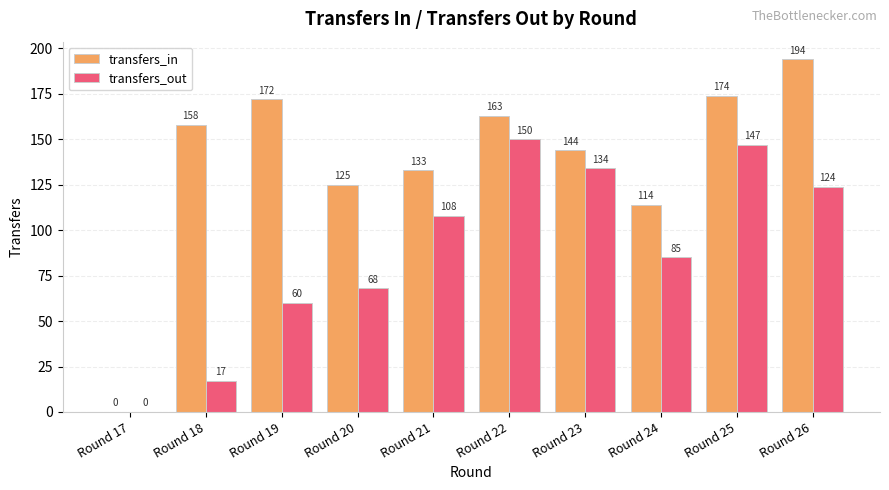

What are all the series names shown in the legend?

transfers_in, transfers_out